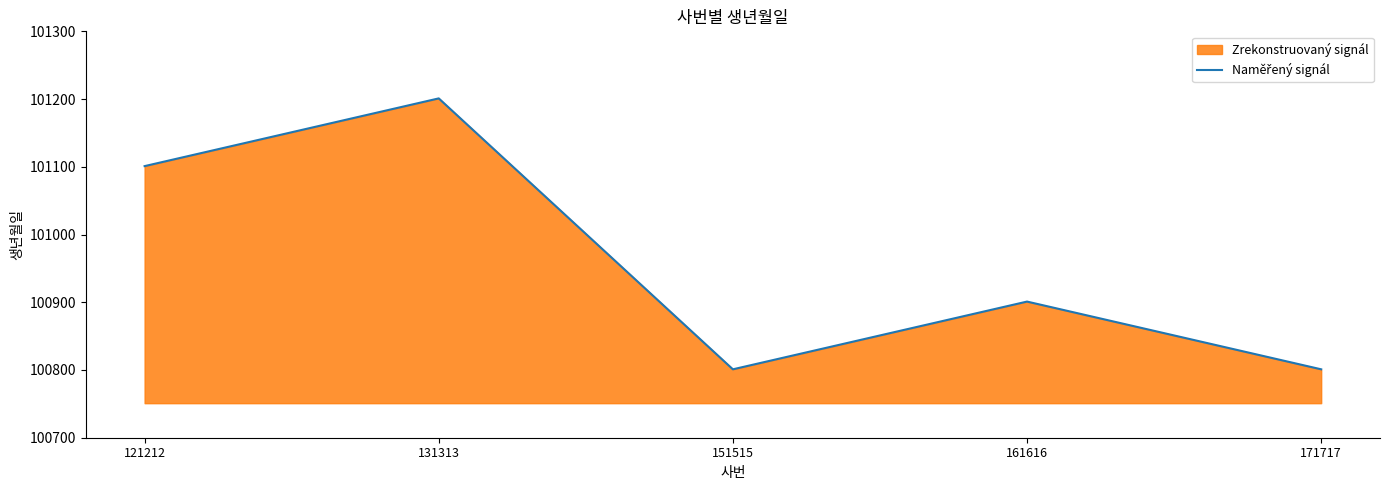

What is the average value?

100961